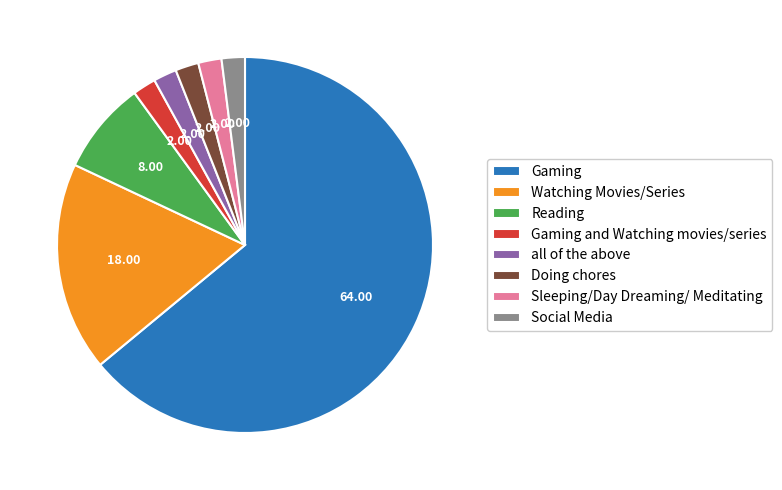

Between Reading and Gaming and Watching movies/series, which is larger?

Reading